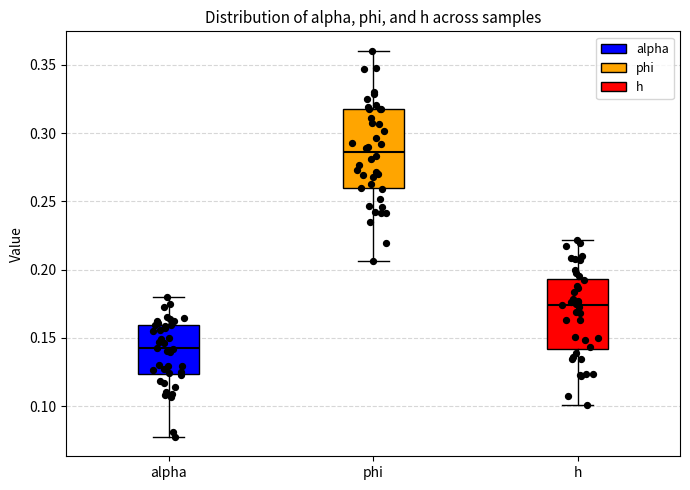

Reading left to right, read every box against the y-axis: the position of its median line, the range the box covers, and the ends of its whiskers. The values are not printed on the chart, so give them approximately, as read against the axis.

alpha: median 0.140, box 0.125 to 0.160, whiskers 0.080 to 0.180
phi: median 0.285, box 0.260 to 0.320, whiskers 0.205 to 0.360
h: median 0.175, box 0.140 to 0.195, whiskers 0.100 to 0.220